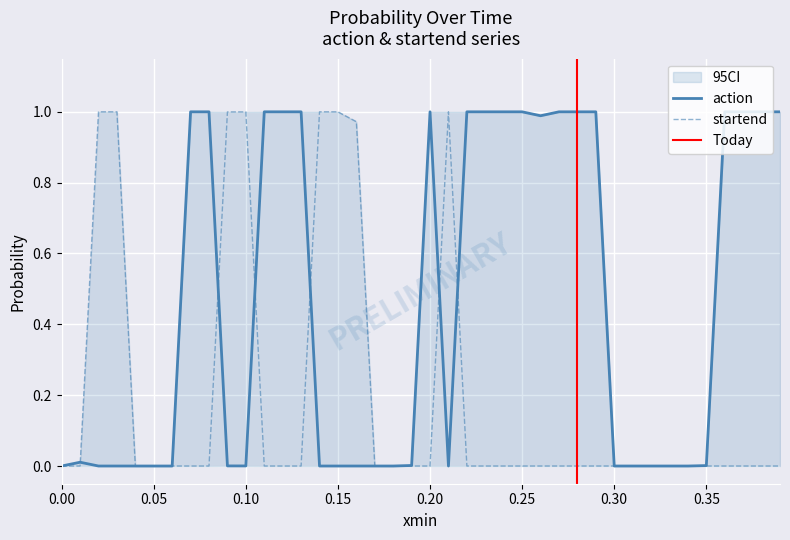

List the series in order of their peak value, highest first.

action, startend